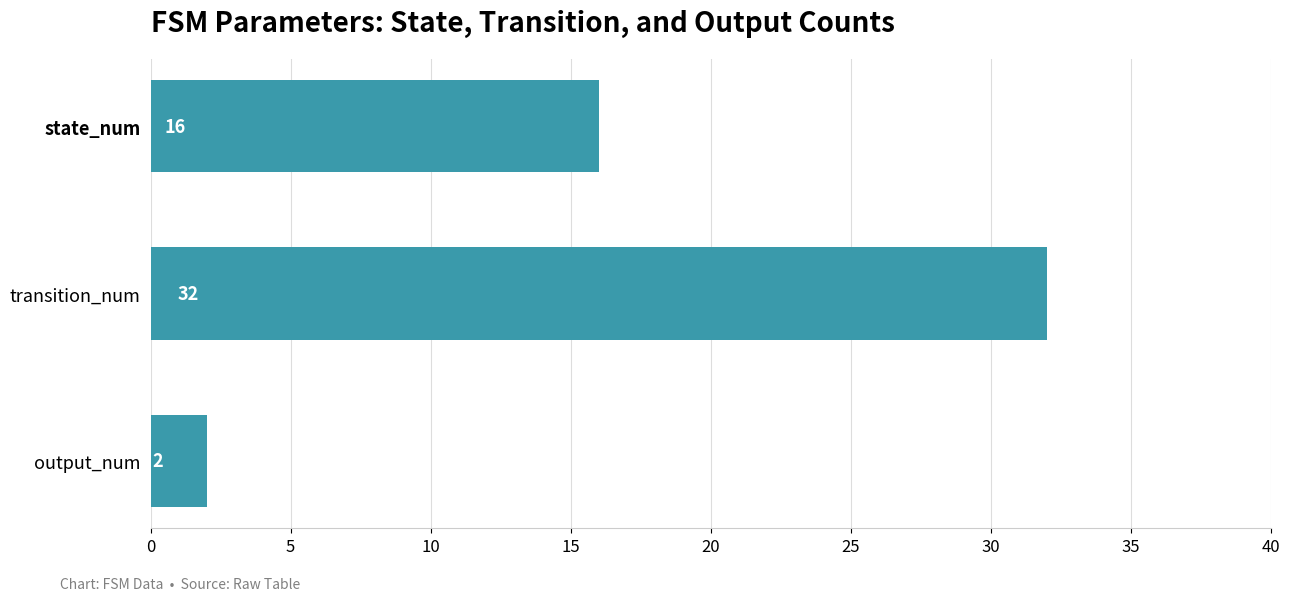

Between state_num and transition_num, which is larger?

transition_num